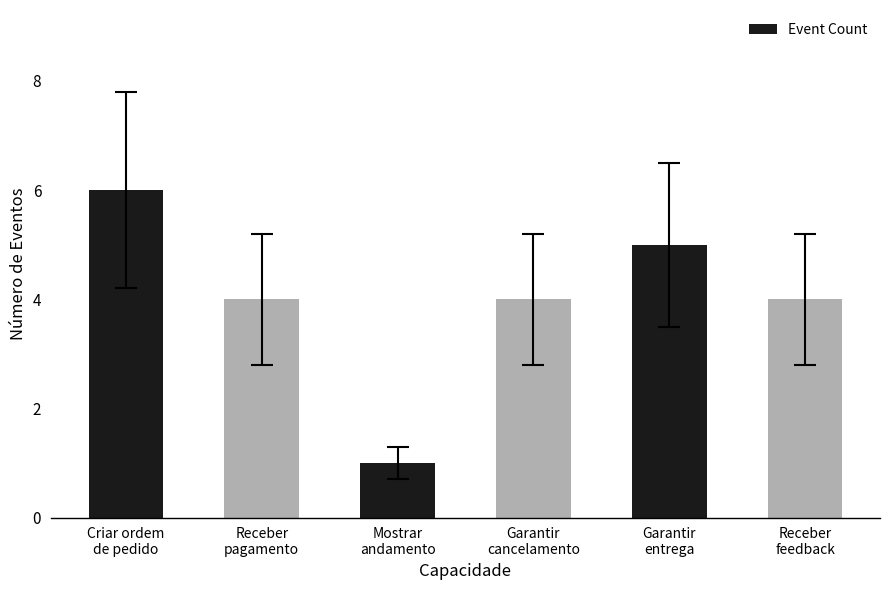

What position from the left is Receber
pagamento?

2